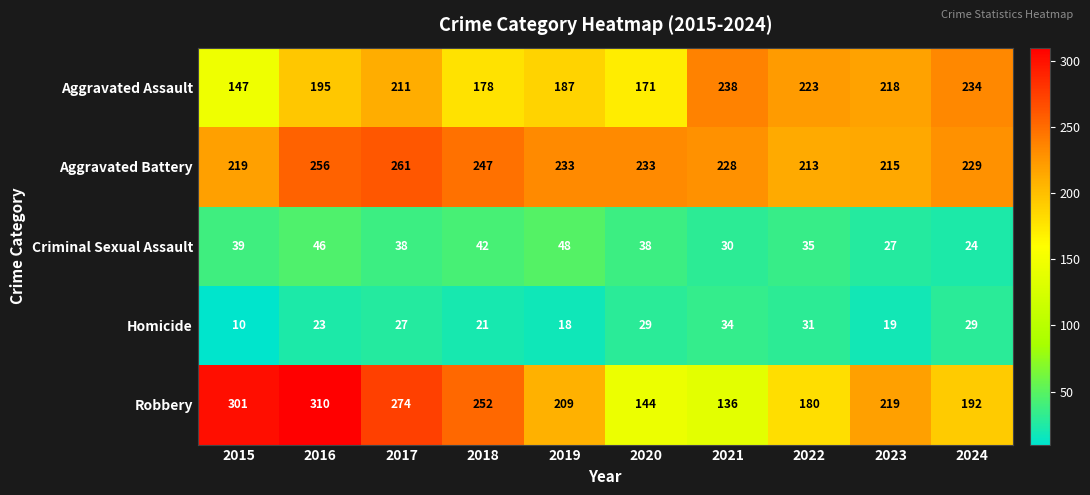

Where is Aggravated Assault nearest to the value 192?

2016